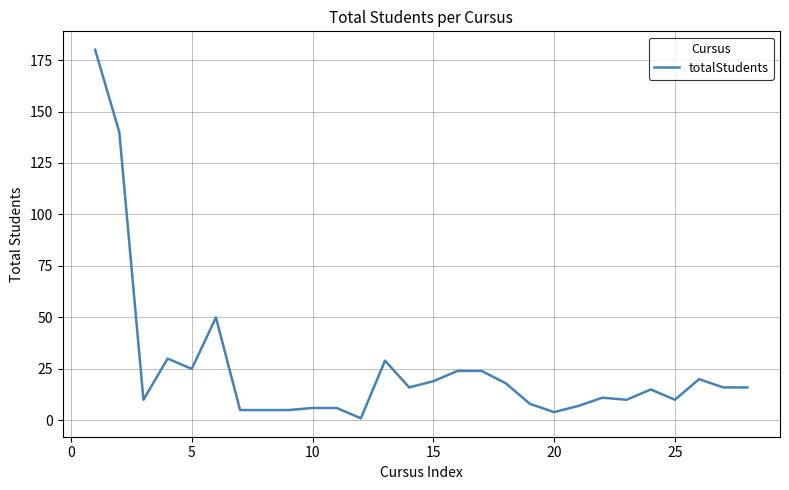

What is the maximum value shown in the chart?

180